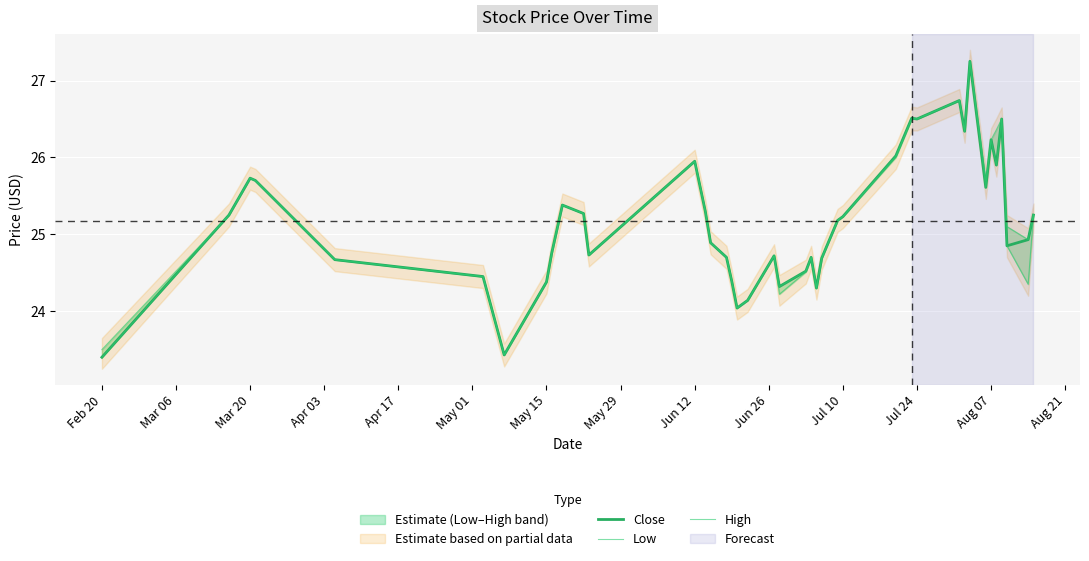

What is the value of the High point at the 36th from the left?

26.4